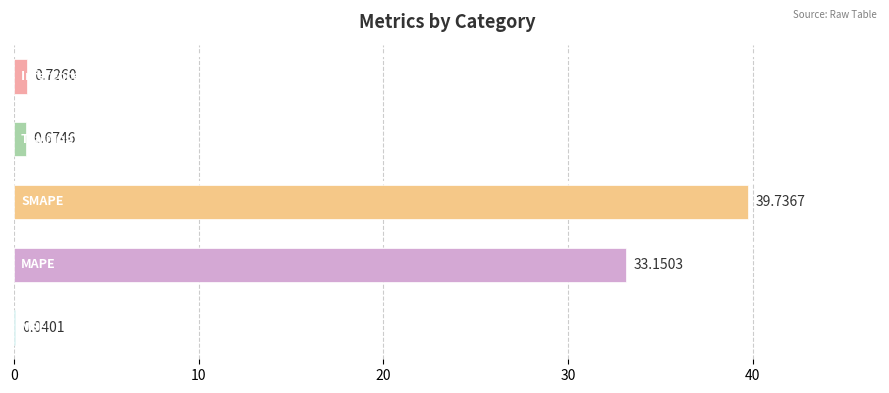

What is the sum of all values?

74.3